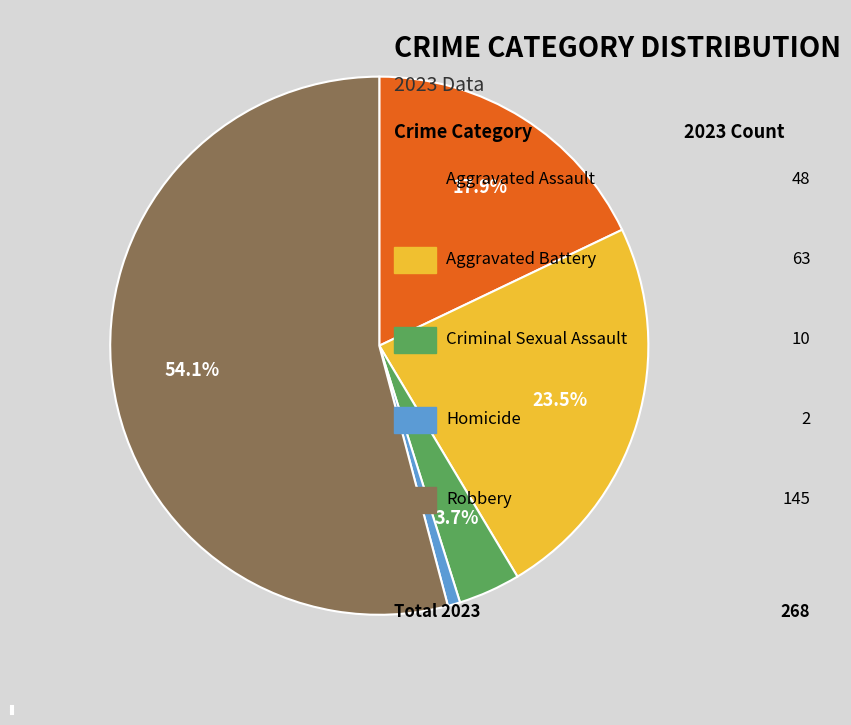

What percentage is NOT represented by Aggravated Battery?

76.5%